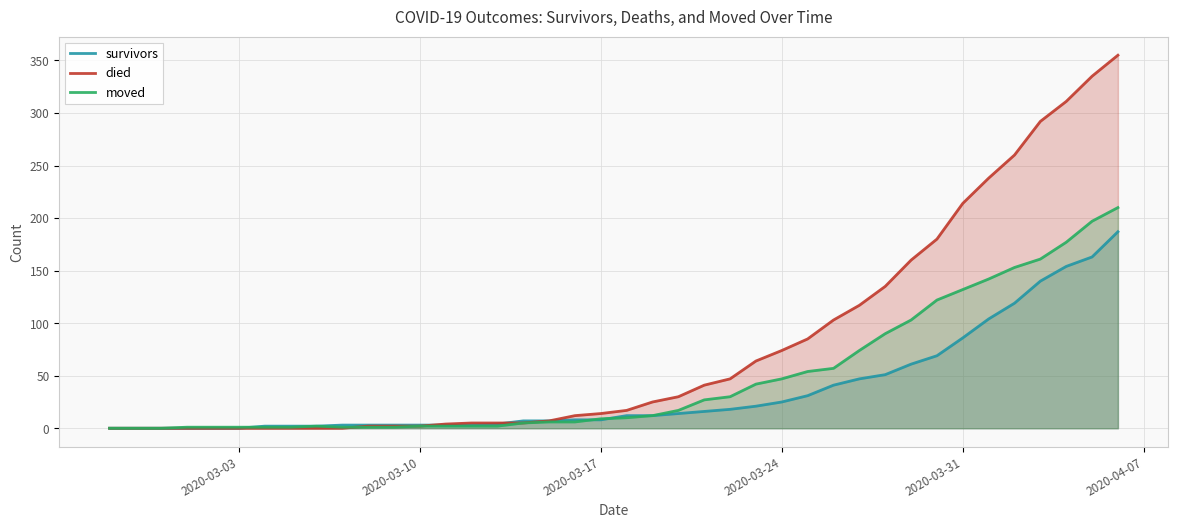

Which series has the largest total across all categories?

died